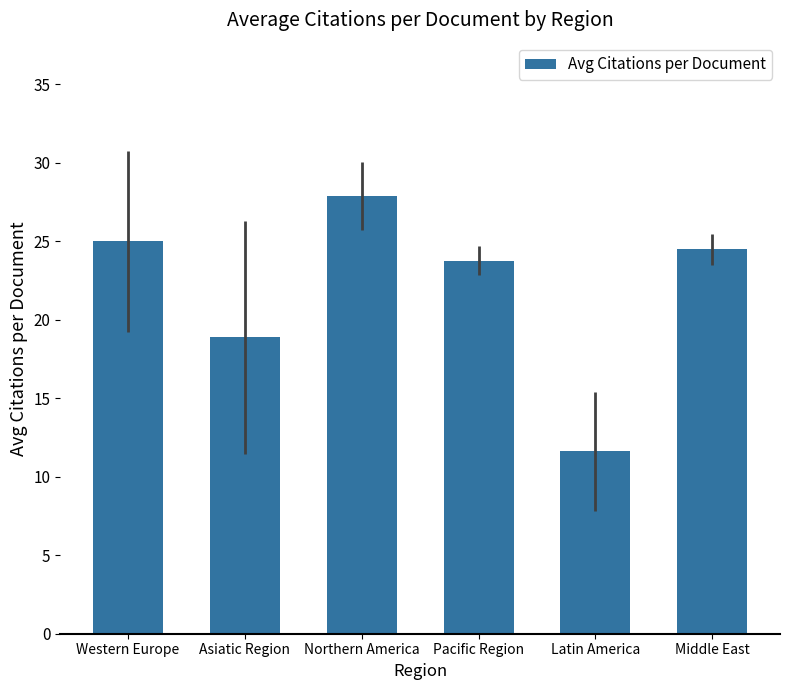

Count the number of values greater than 24.

3